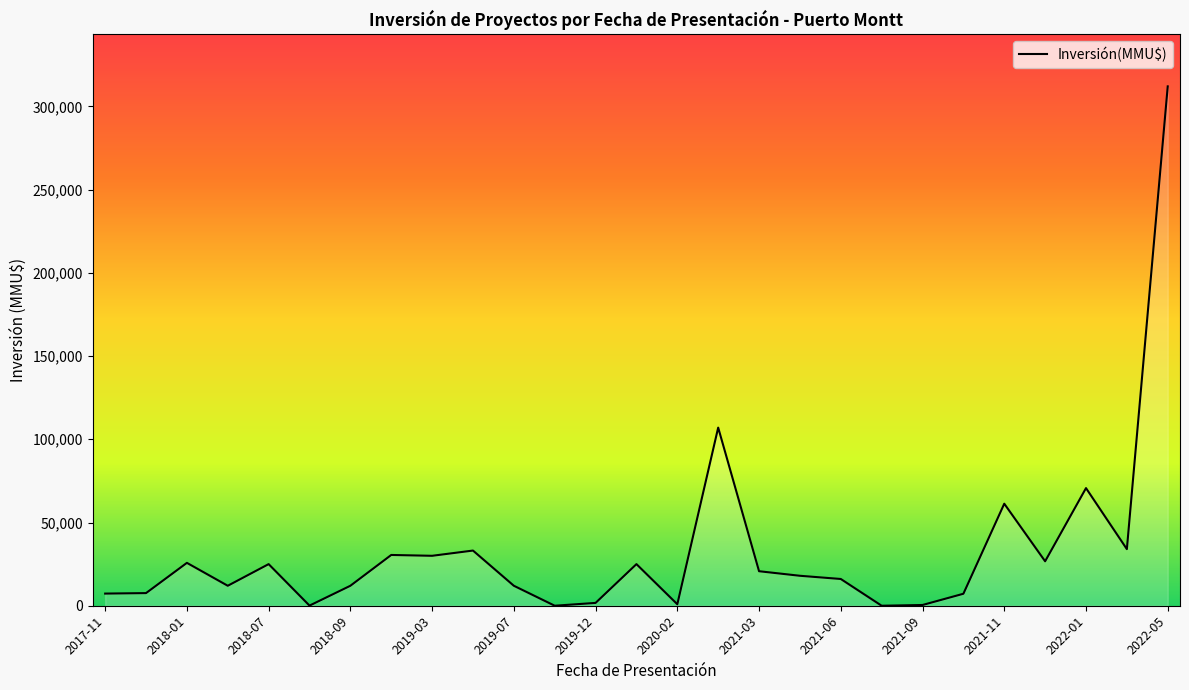

At which category does the chart reach its peak across all series?

2022-05